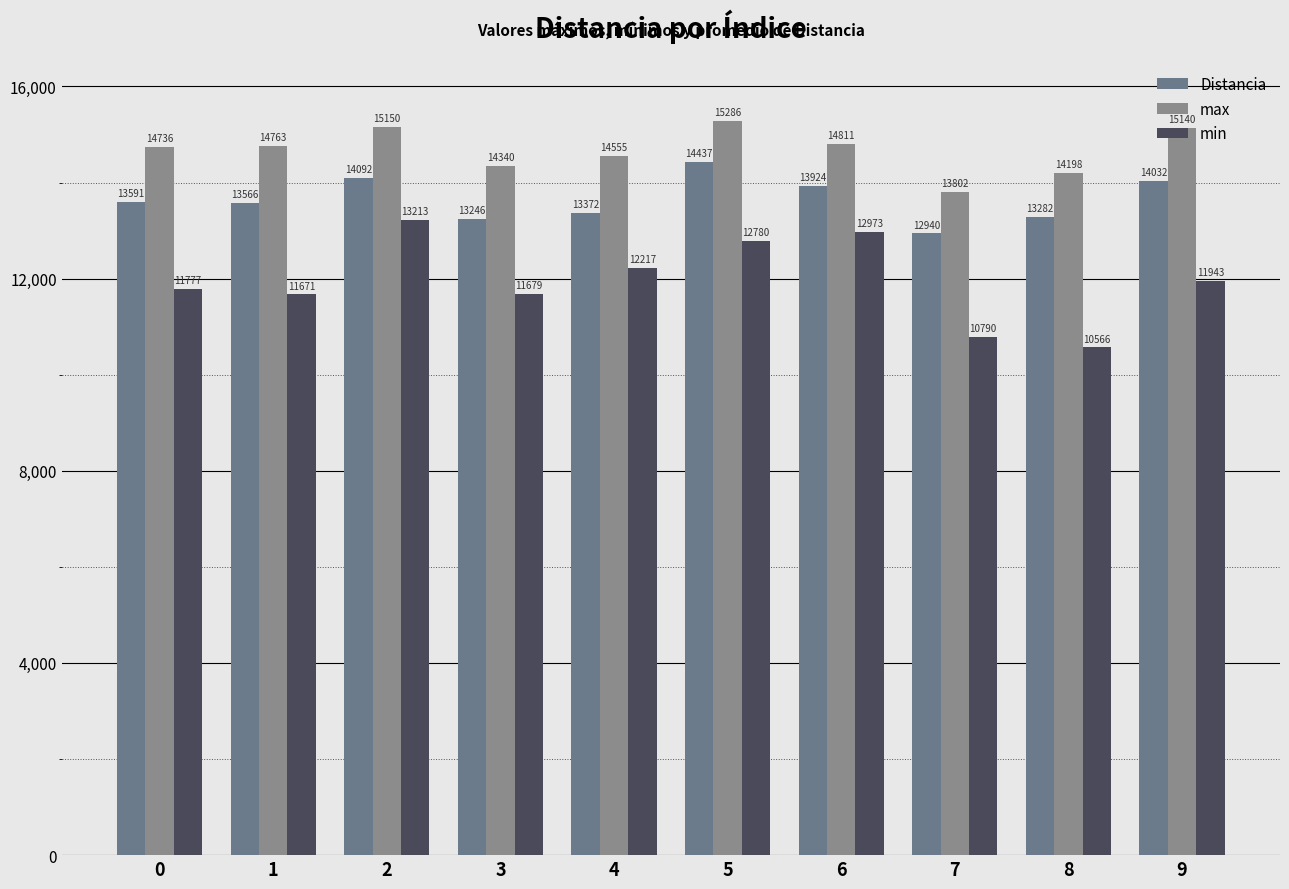

Are the bars grouped side by side (vs. stacked)?

Yes